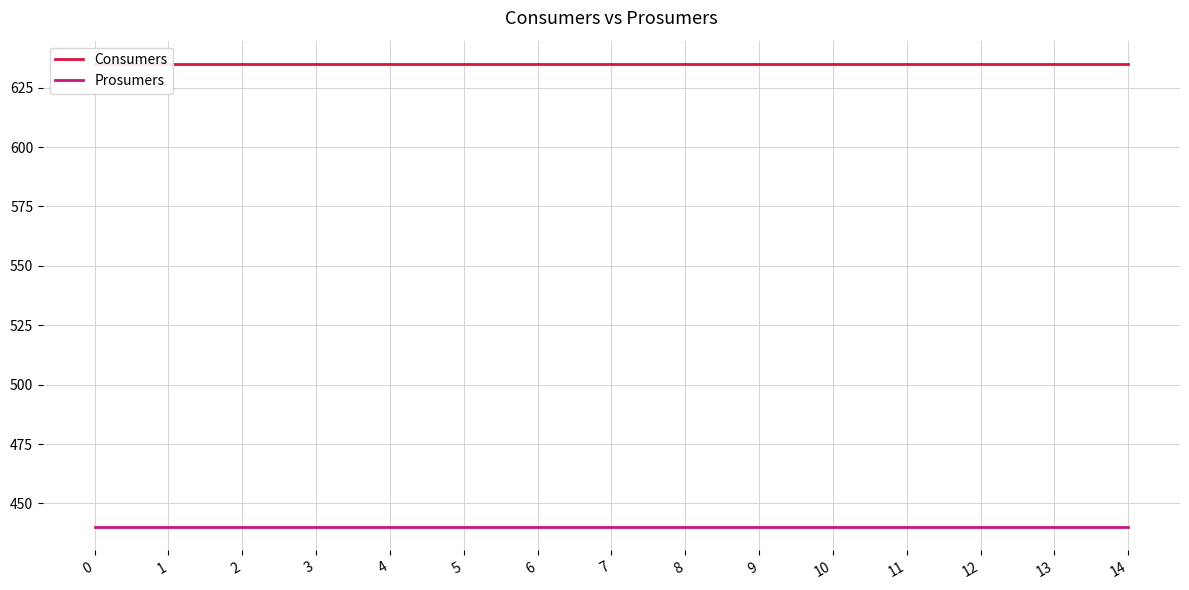

What is the greatest value displayed?

635